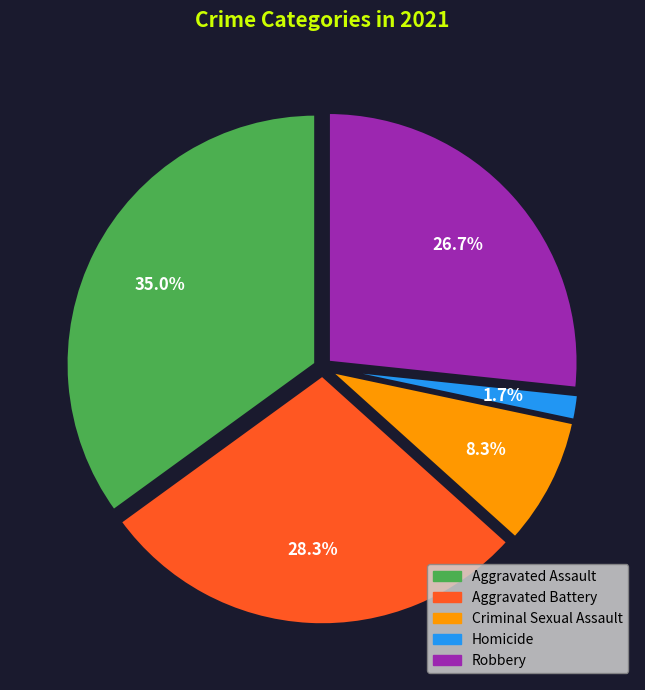

Which slice is the smallest?

Homicide